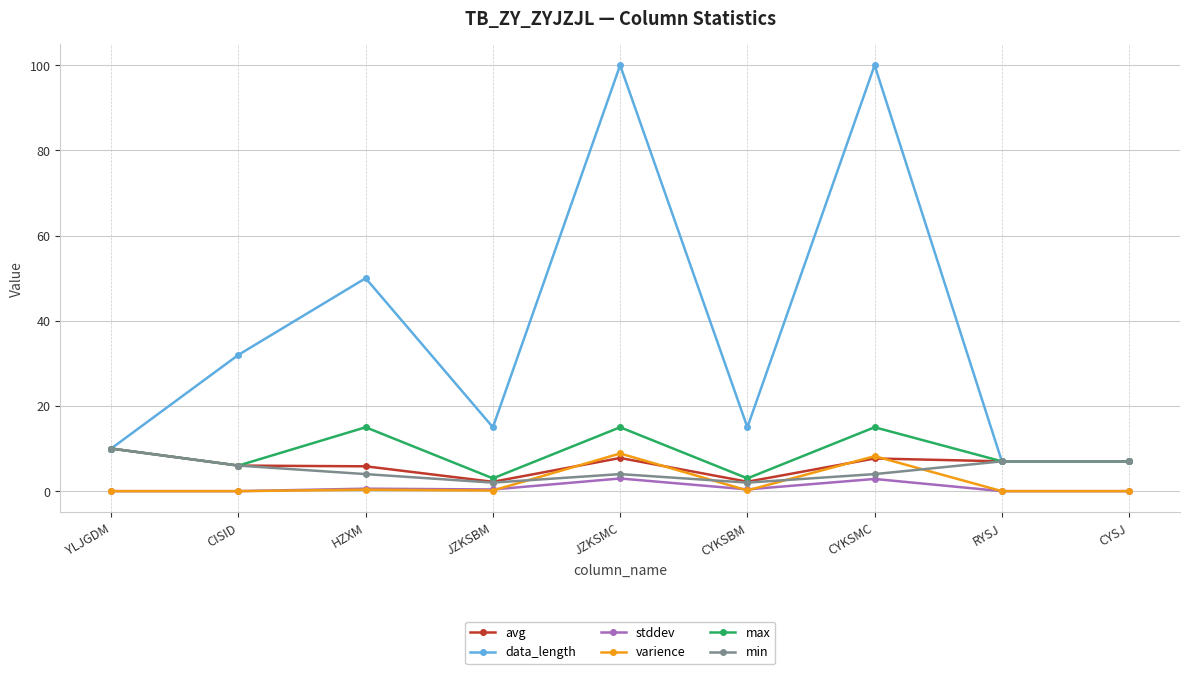

Is it true that data_length equals 7.0 at RYSJ?

True